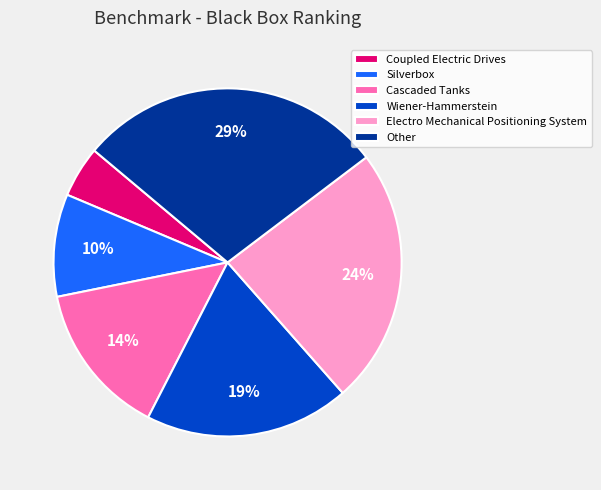

To the nearest percent, what is the average slice percentage?

17%